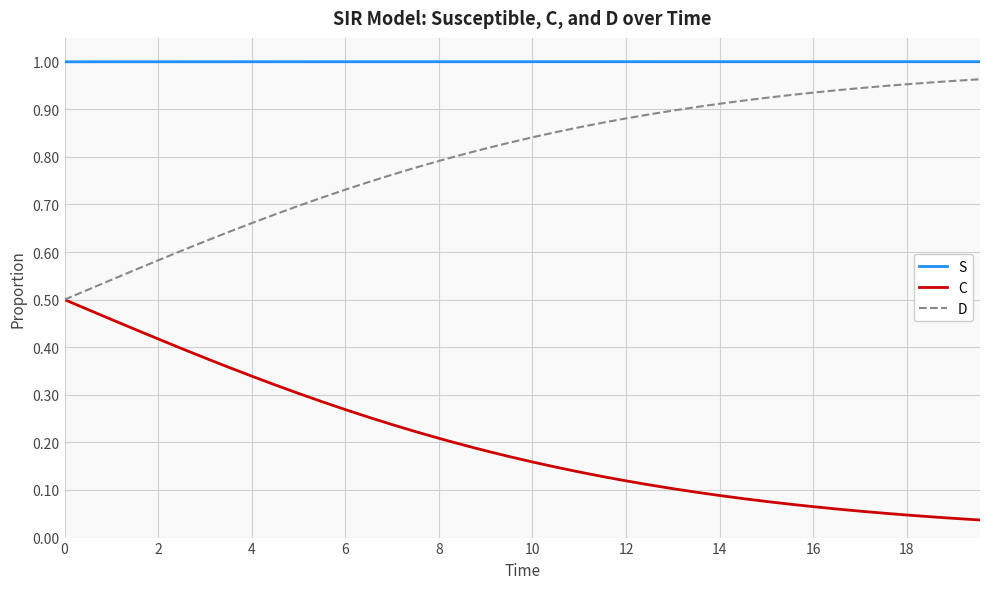

True or false: D and S cross at least once.

False